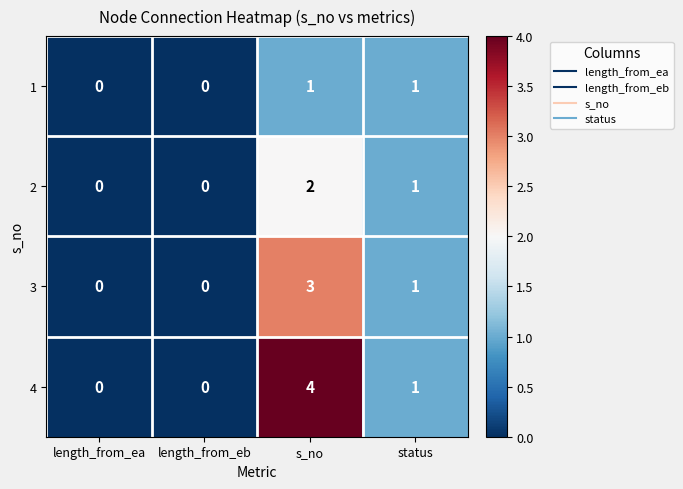

Count the number of categories in the chart.

4